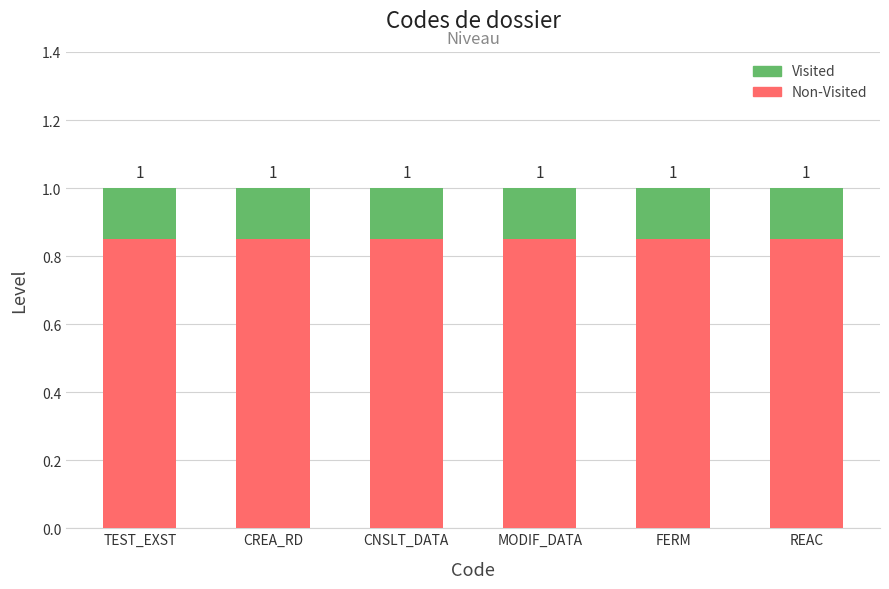

How many bars are there in total?

6